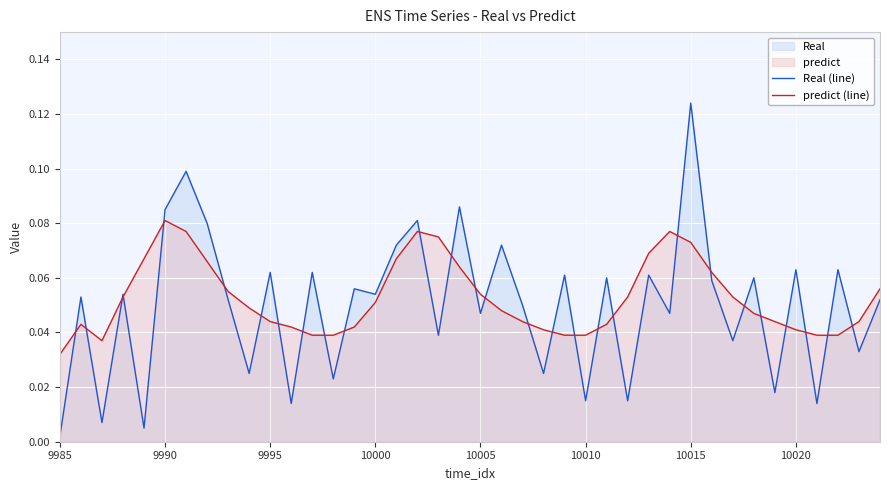

Where is Real (line) nearest to the value 0?

9985